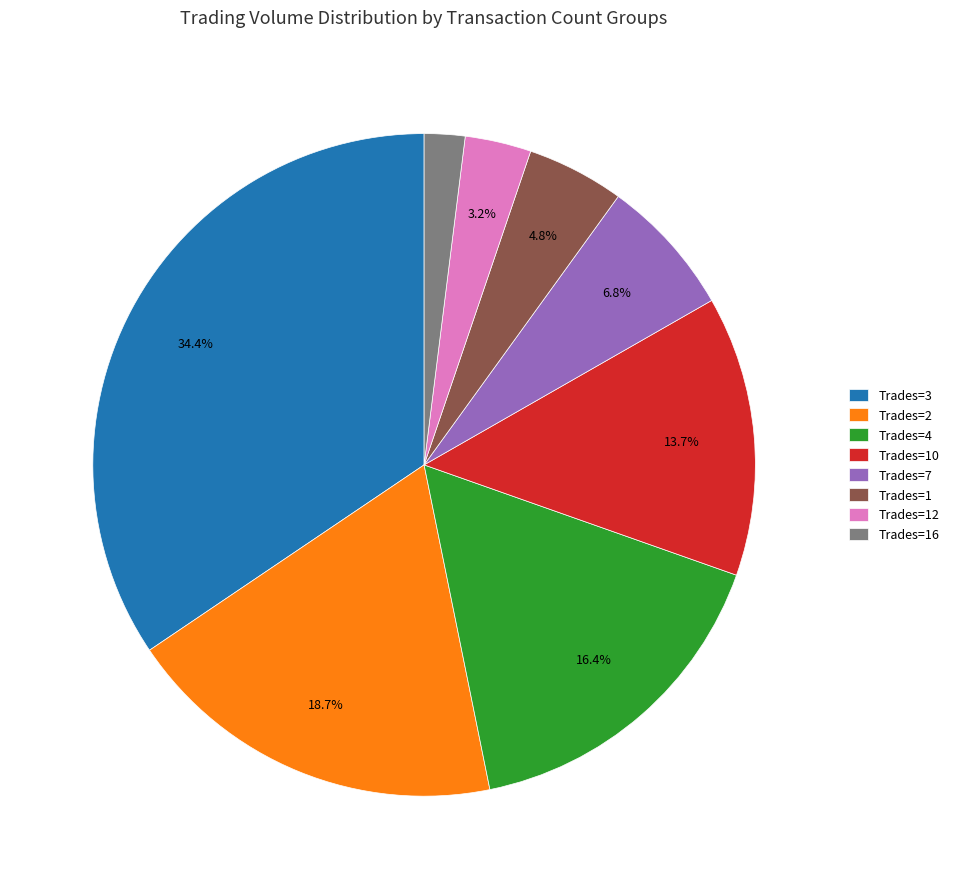

Count the number of slices in the pie.

8